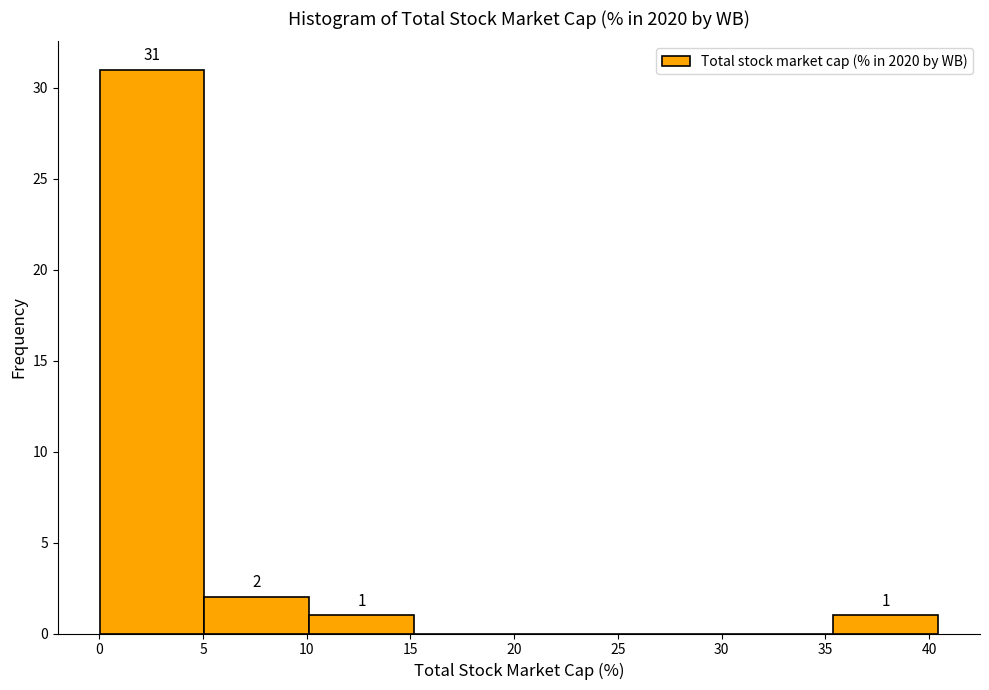

Over which range of the x-axis is the bar tallest?

0.0 to 5.0